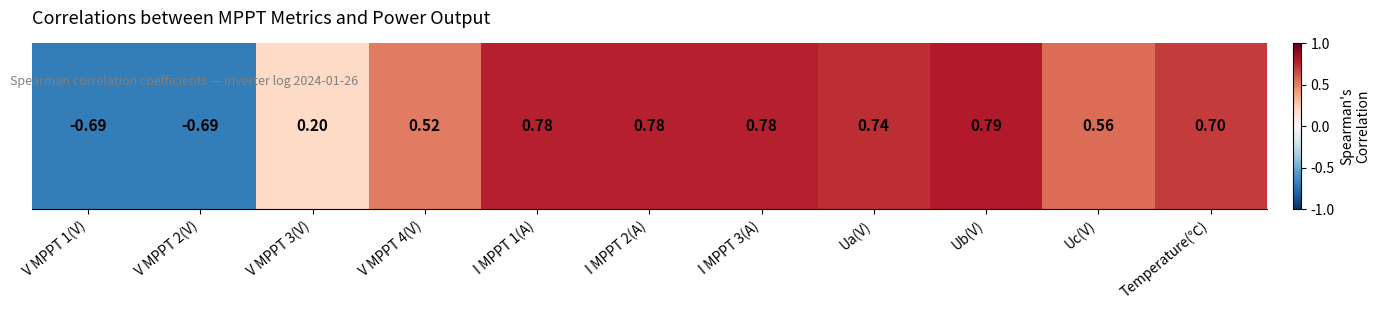

Is it true that the value at Temperature(℃) is 0.4?

False